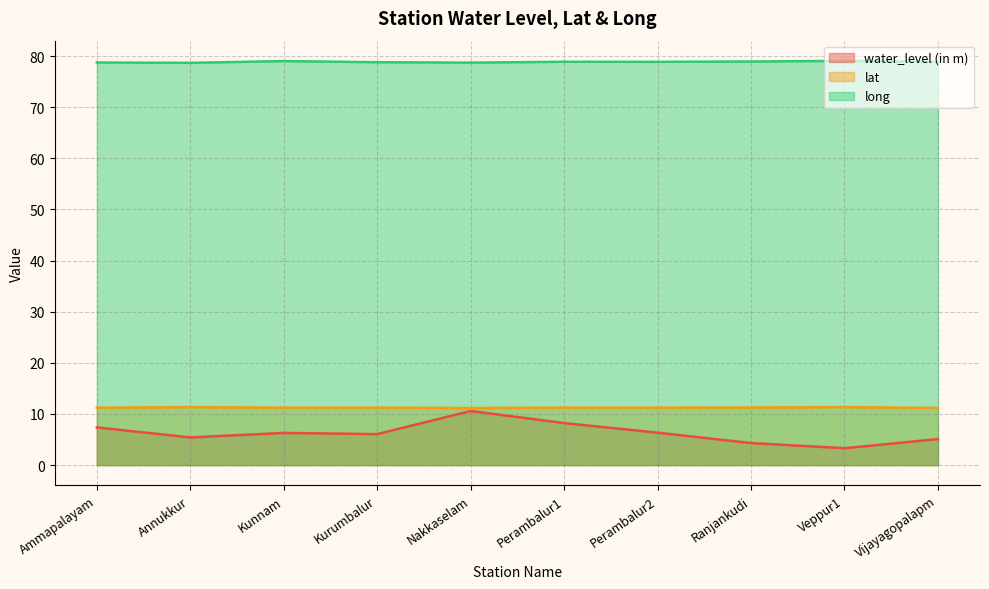

What is the difference between the maximum and minimum values in the lat series?

0.2